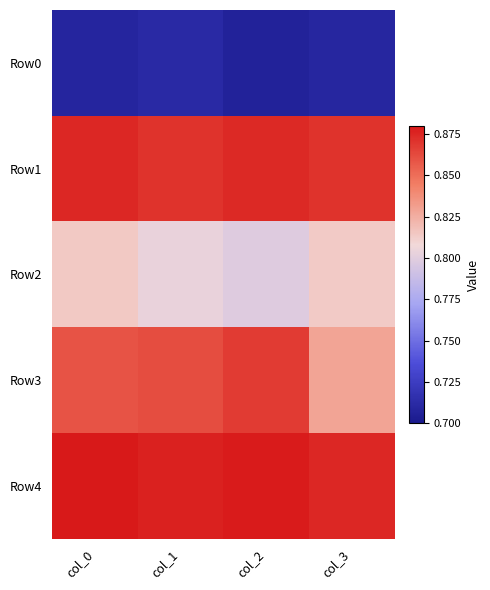

What is the spread (max minus min) of values at col_0?

0.2